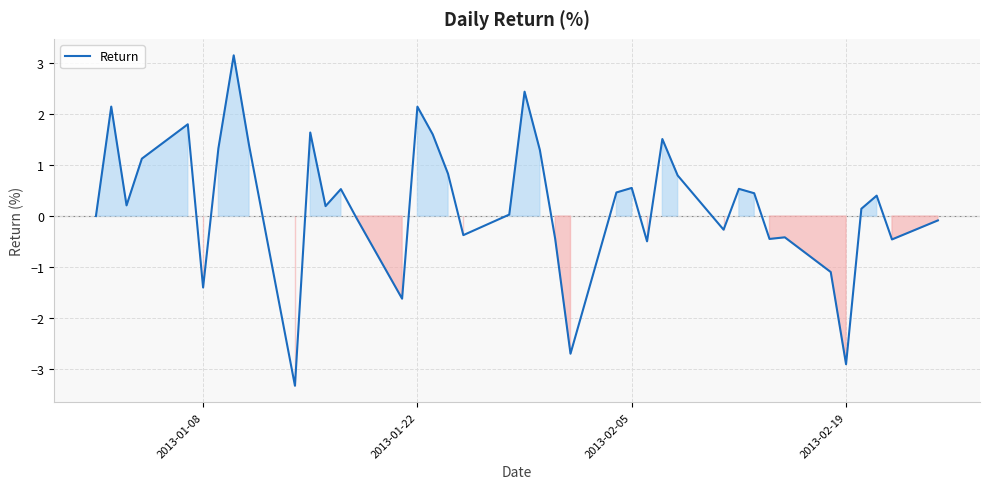

What is the difference between the maximum and minimum values?

6.5